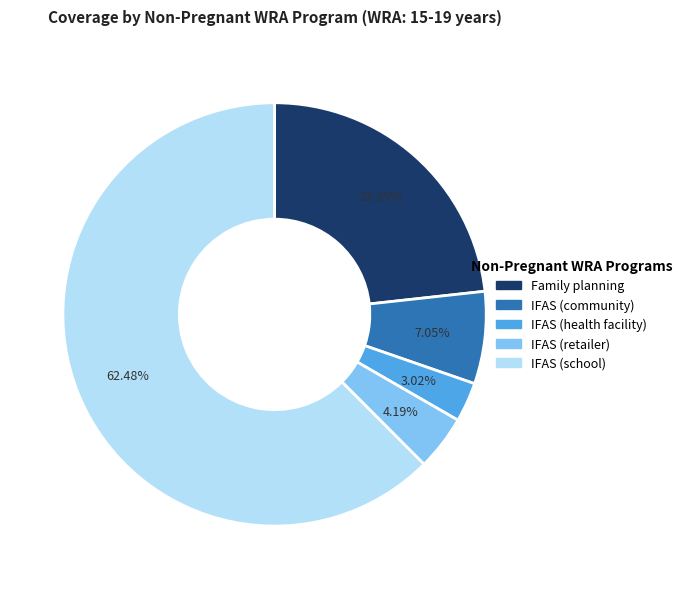

Is it true that IFAS (health facility) is 12% of the pie?

False